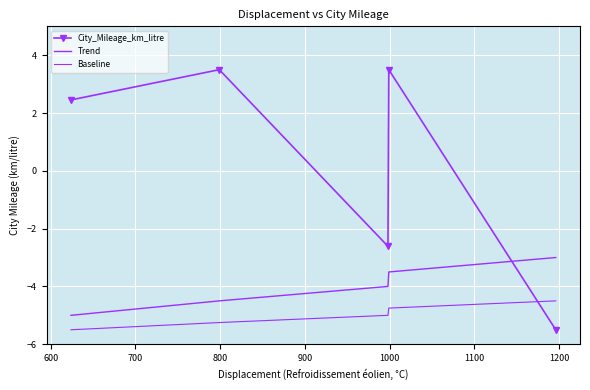

True or false: Trend has more than 0 points higher than both neighbors.

False